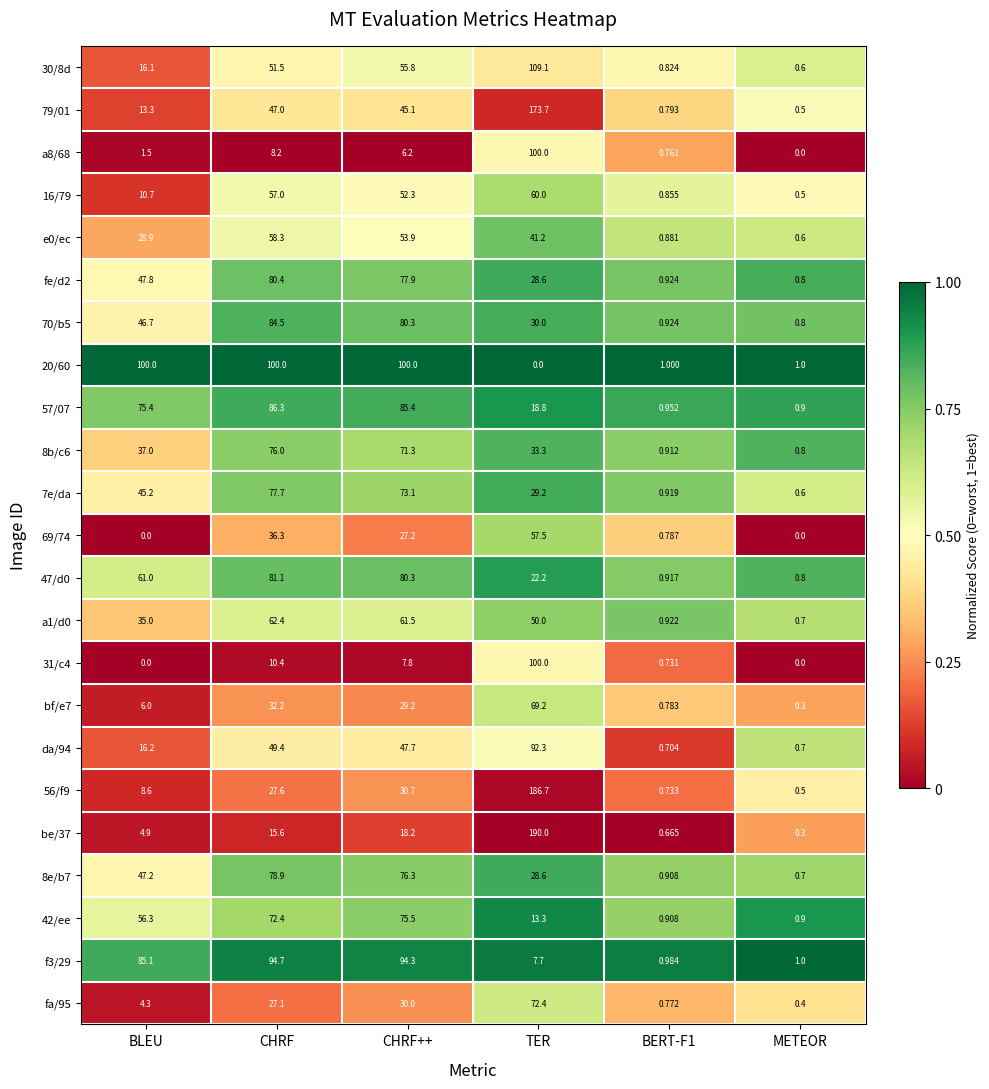

At which label is f3/29 closest to 47?

BLEU